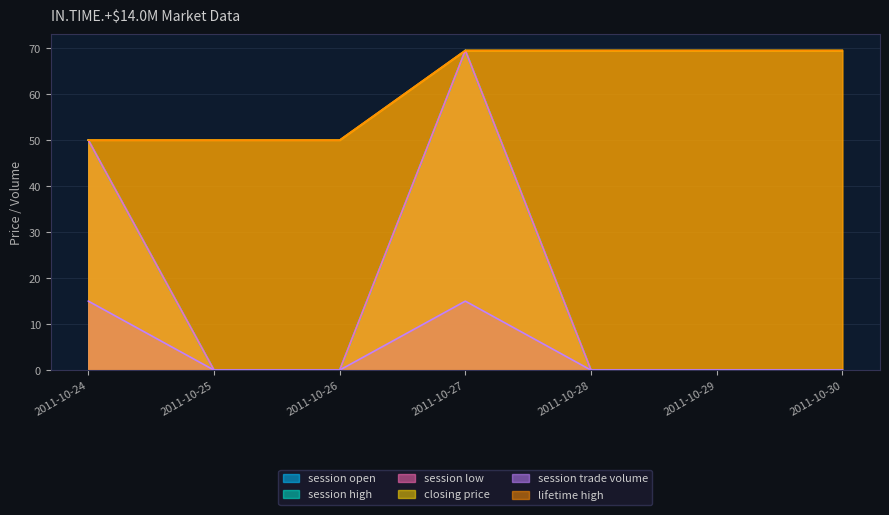

Reading left to right, transcribe all the data shown in this chart.

session open: 2011-10-24=50.0	2011-10-25=0.0	2011-10-26=0.0	2011-10-27=69.5	2011-10-28=0.0	2011-10-29=0.0	2011-10-30=0.0
session high: 2011-10-24=50.0	2011-10-25=0.0	2011-10-26=0.0	2011-10-27=69.5	2011-10-28=0.0	2011-10-29=0.0	2011-10-30=0.0
session low: 2011-10-24=50.0	2011-10-25=0.0	2011-10-26=0.0	2011-10-27=69.5	2011-10-28=0.0	2011-10-29=0.0	2011-10-30=0.0
closing price: 2011-10-24=50.0	2011-10-25=50.0	2011-10-26=50.0	2011-10-27=69.5	2011-10-28=69.5	2011-10-29=69.5	2011-10-30=69.5
session trade volume: 2011-10-24=15.0	2011-10-25=0.0	2011-10-26=0.0	2011-10-27=15.0	2011-10-28=0.0	2011-10-29=0.0	2011-10-30=0.0
lifetime high: 2011-10-24=50.0	2011-10-25=50.0	2011-10-26=50.0	2011-10-27=69.5	2011-10-28=69.5	2011-10-29=69.5	2011-10-30=69.5